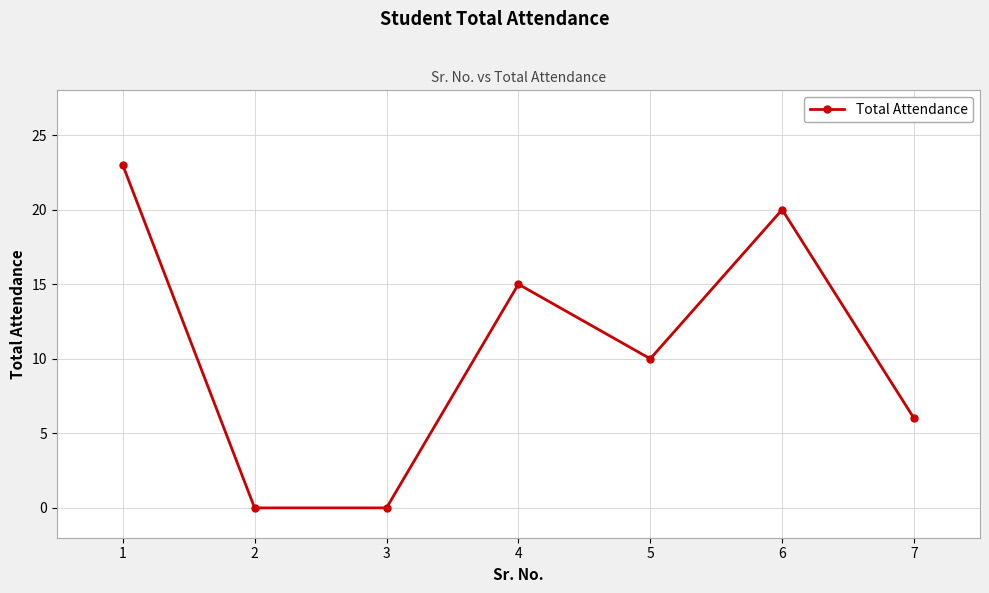

How many series are shown in this chart?

1